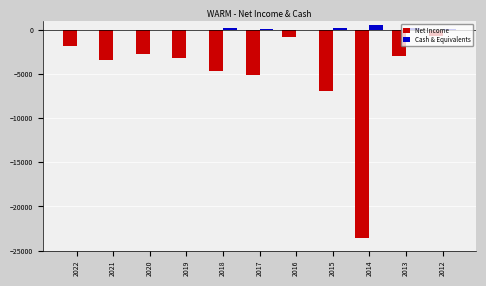

Which series has the widest spread of values?

Net Income